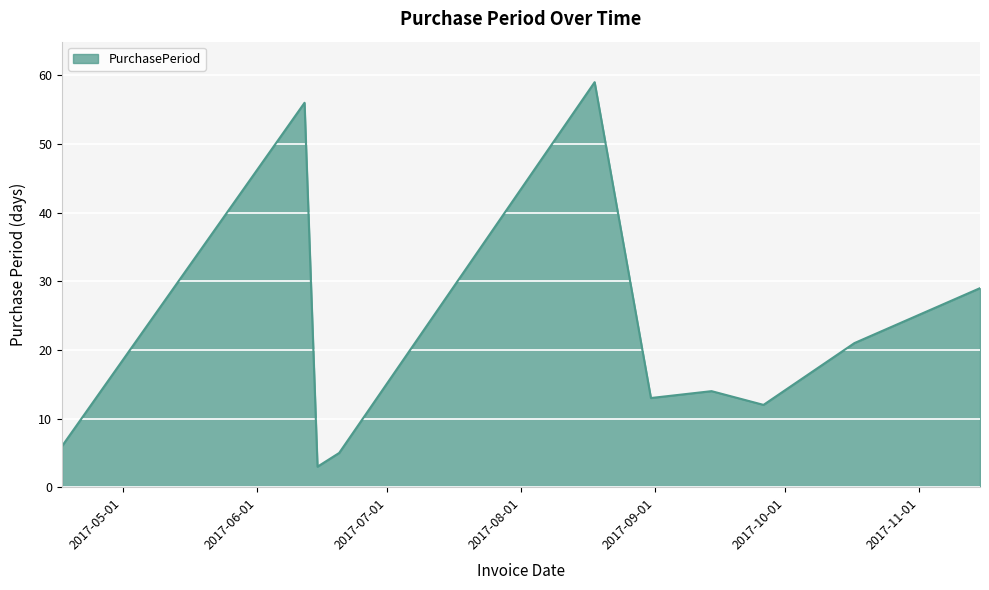

What is the difference between the maximum and minimum values?

56